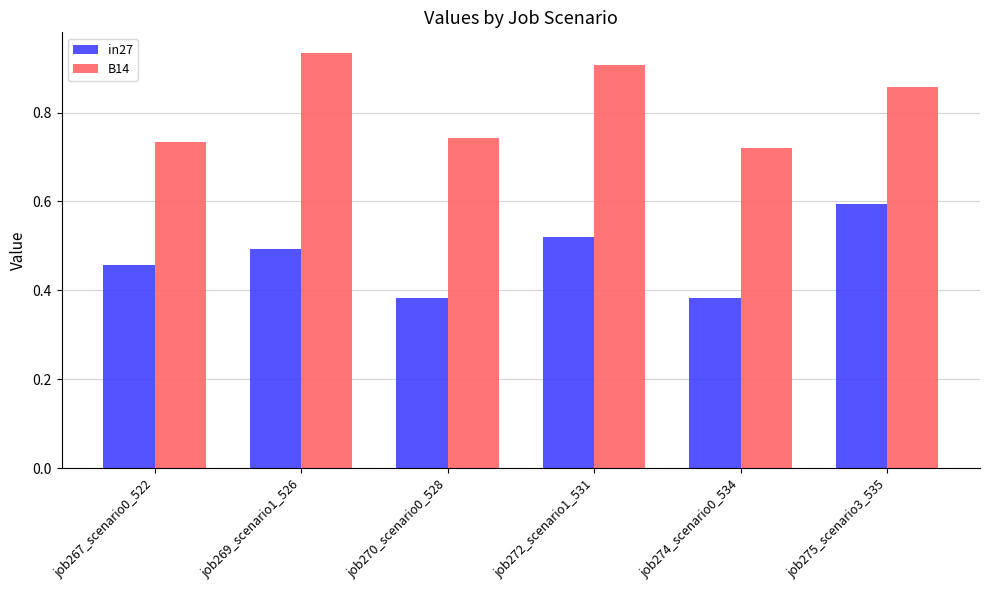

Which label corresponds to the largest value in the chart?

job269_scenario1_526